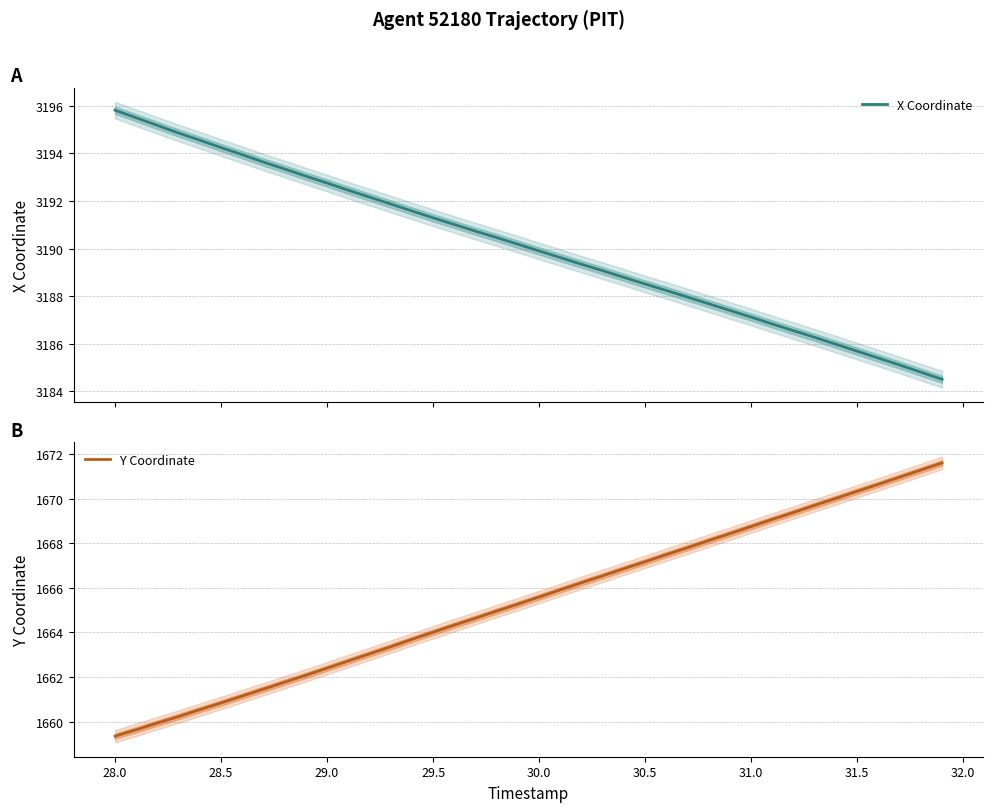

What is the lowest value of the X Coordinate series?

3184.5